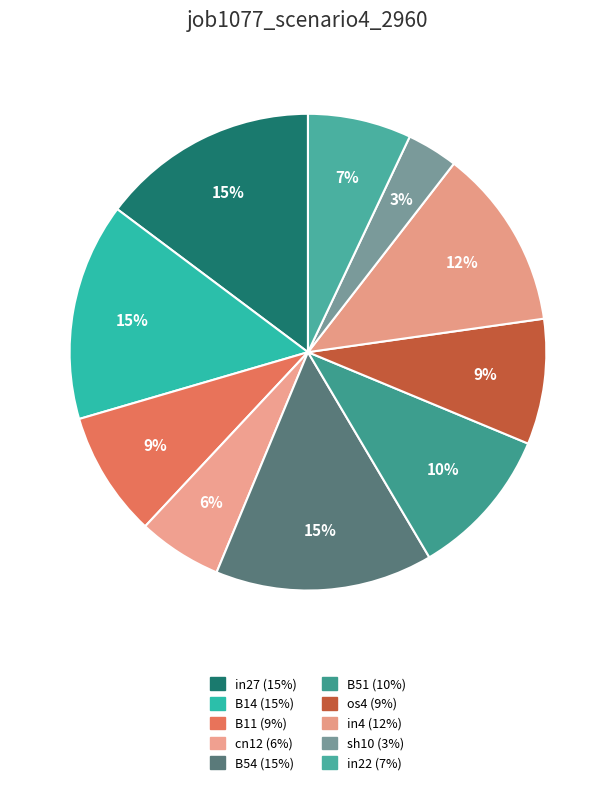

Which category has the smallest portion of the pie?

sh10